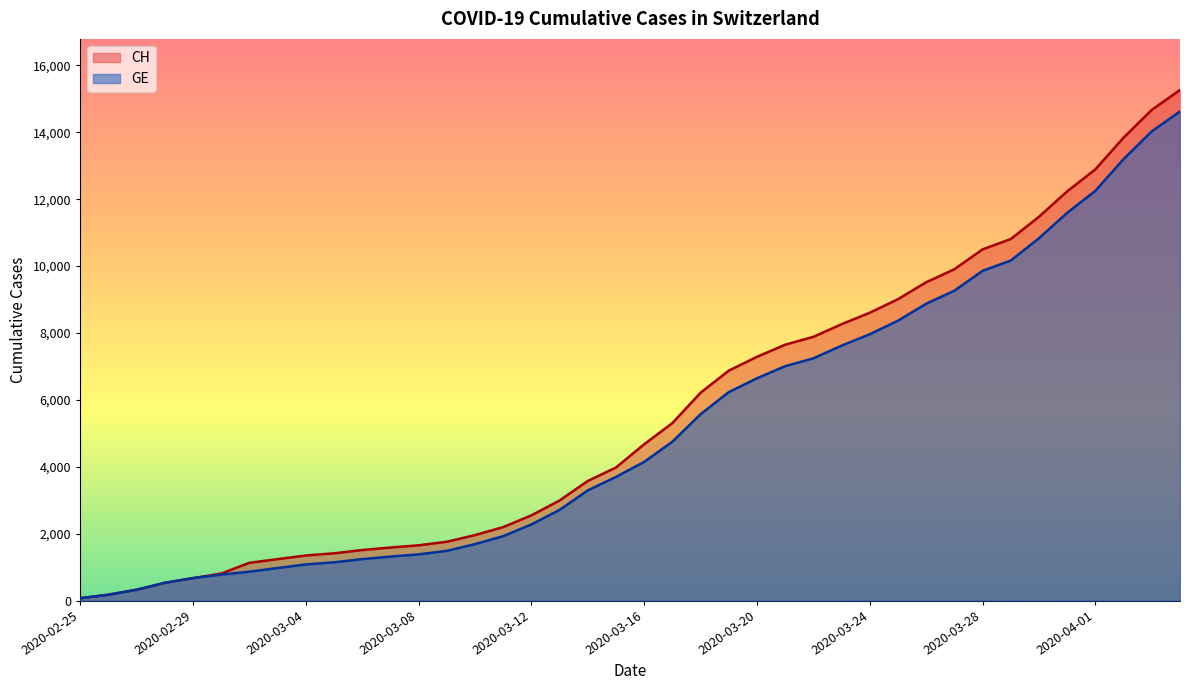

What is the value of the CH point at the 6th from the left?

808